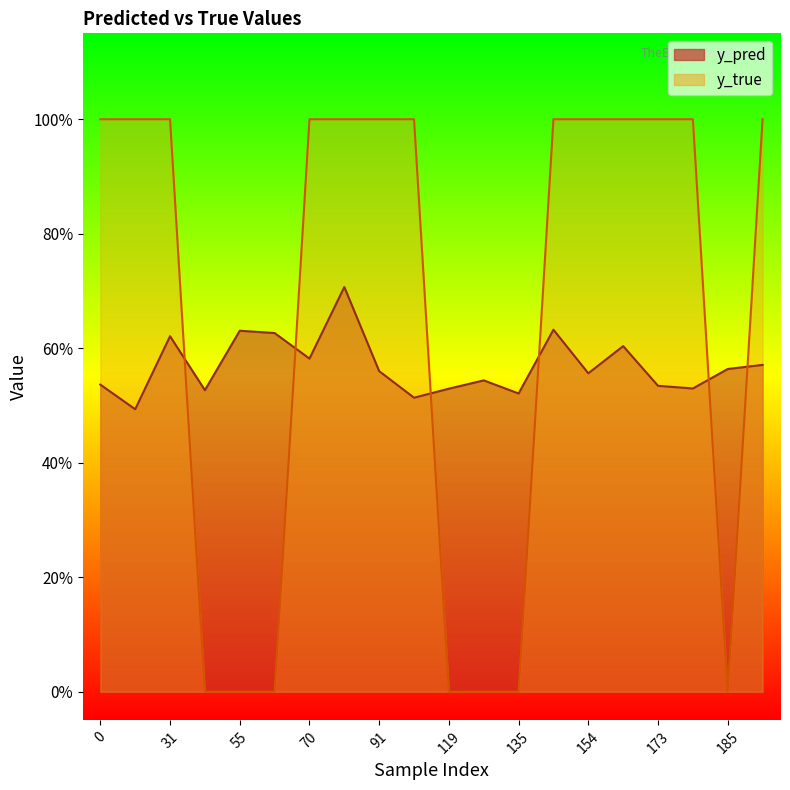

Reading left to right, list all the values displayed in this chart.

y_pred: 0.5	0.5	0.6	0.5	0.6	0.6	0.6	0.7	0.6	0.5	0.5	0.5	0.5	0.6	0.6	0.6	0.5	0.5	0.6	0.6
y_true: 1.0	1.0	1.0	0.0	0.0	0.0	1.0	1.0	1.0	1.0	0.0	0.0	0.0	1.0	1.0	1.0	1.0	1.0	0.0	1.0